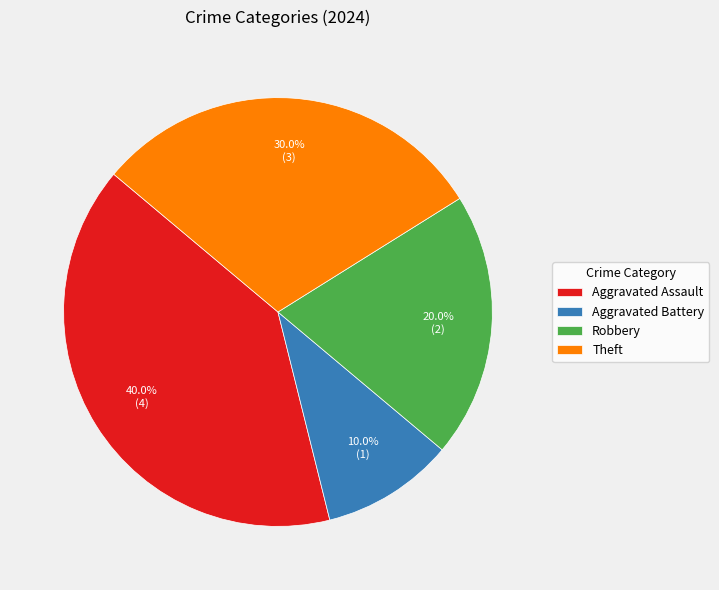

To the nearest percent, what is the difference between the Aggravated Battery and Robbery slice percentages?

10%